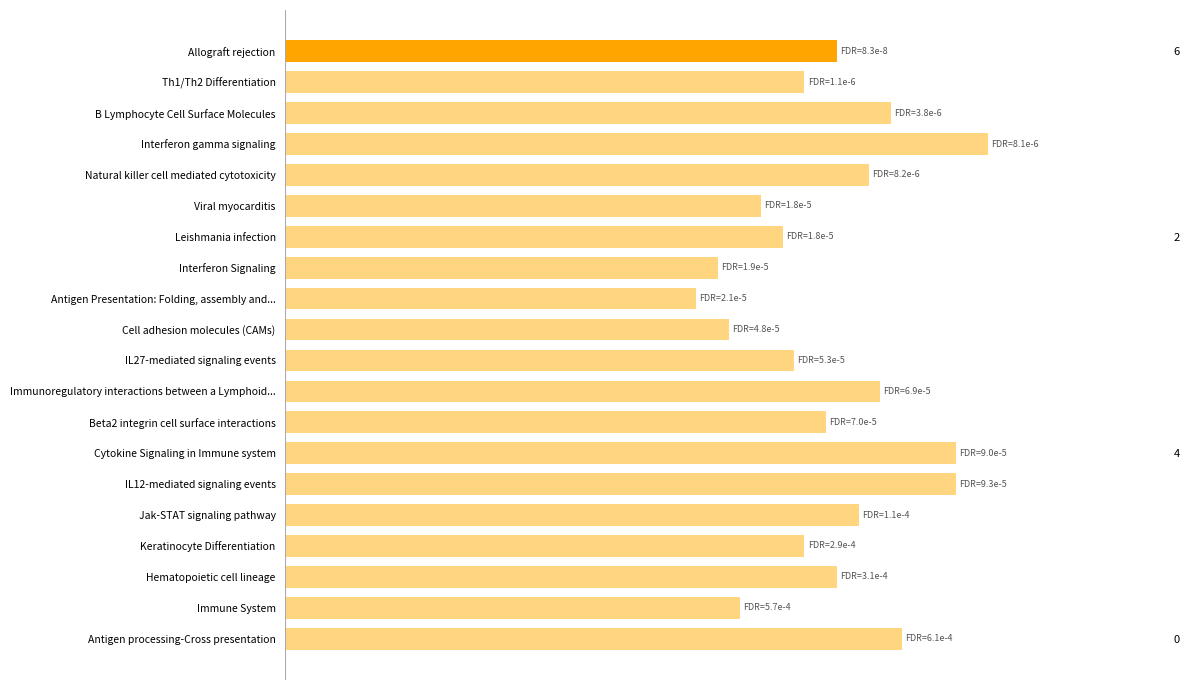

What is the difference between the maximum and minimum values?

27